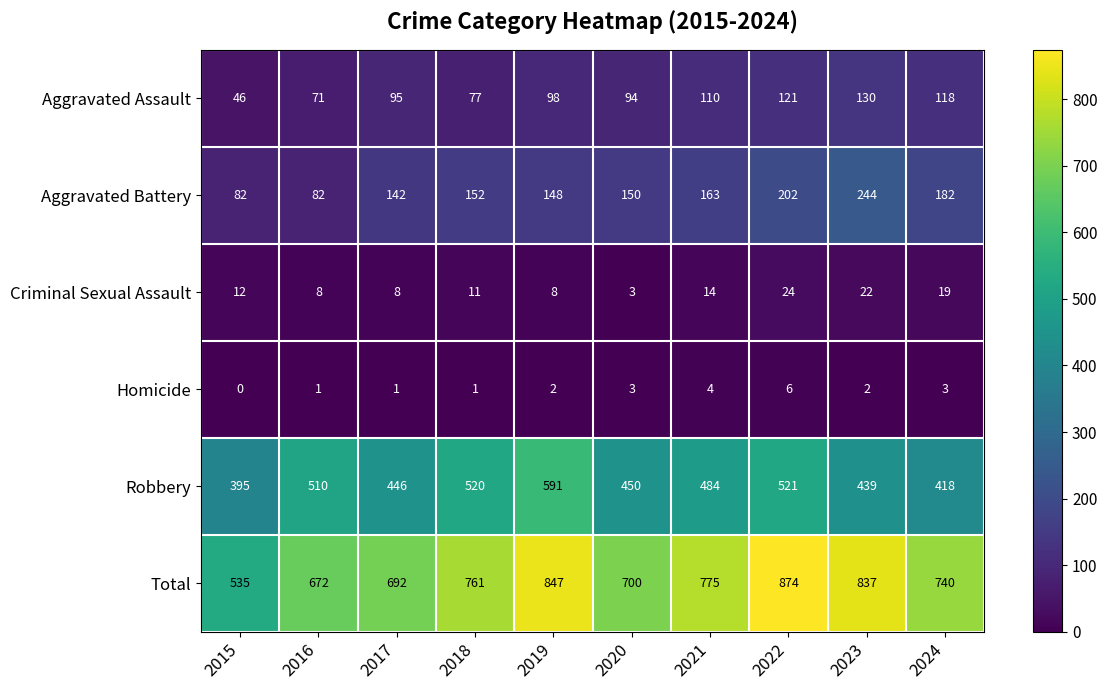

What is the total value across all series at 2021?

1550